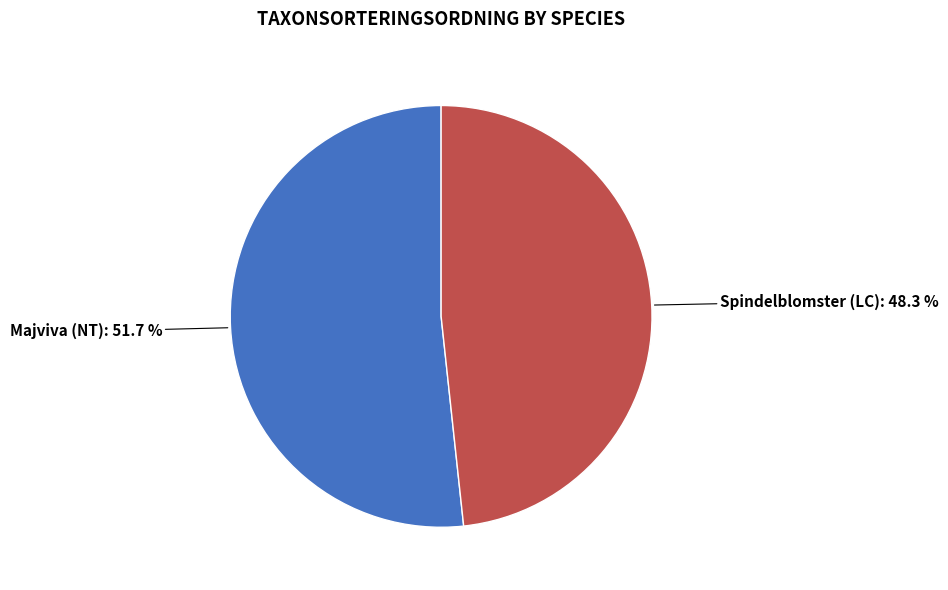

Rank the categories by value from highest to lowest.

Majviva (NT), Spindelblomster (LC)